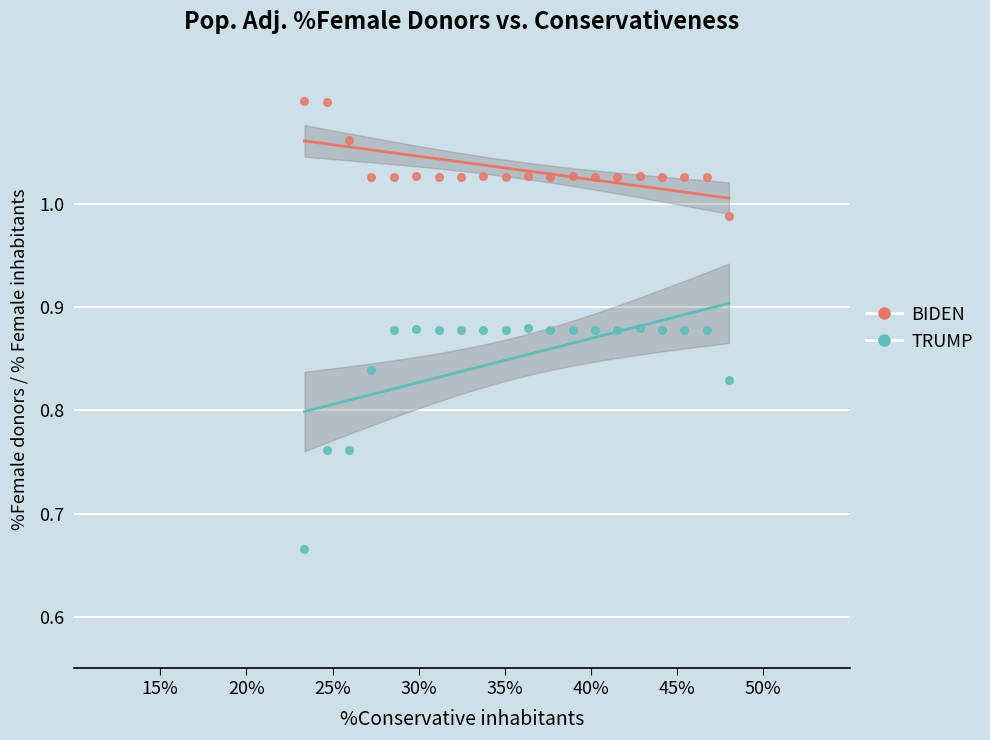

What are all the series names shown in the legend?

BIDEN, TRUMP